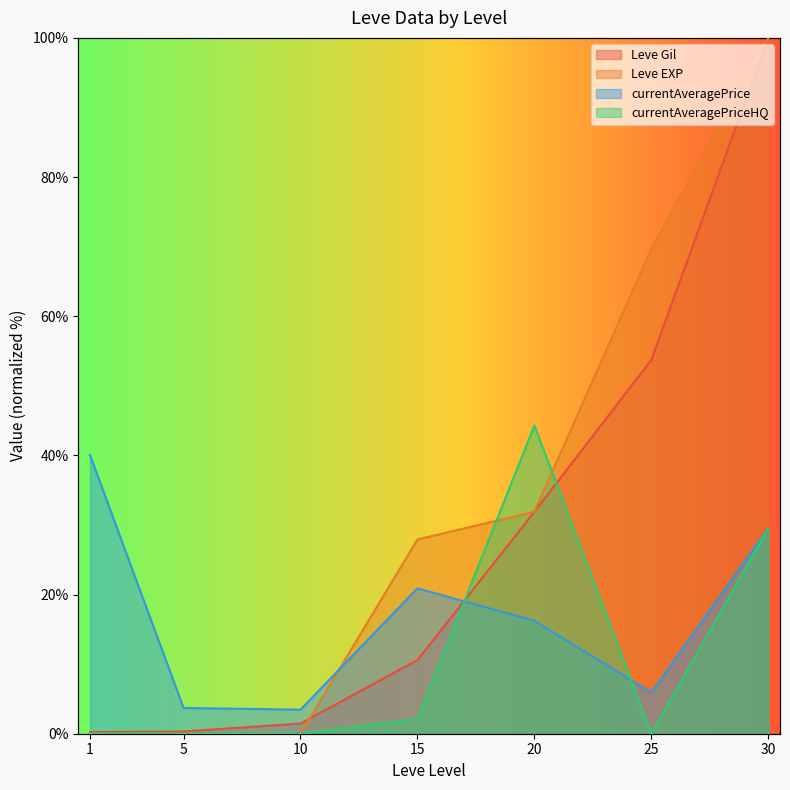

What are all the series names shown in the legend?

Leve Gil, Leve EXP, currentAveragePrice, currentAveragePriceHQ